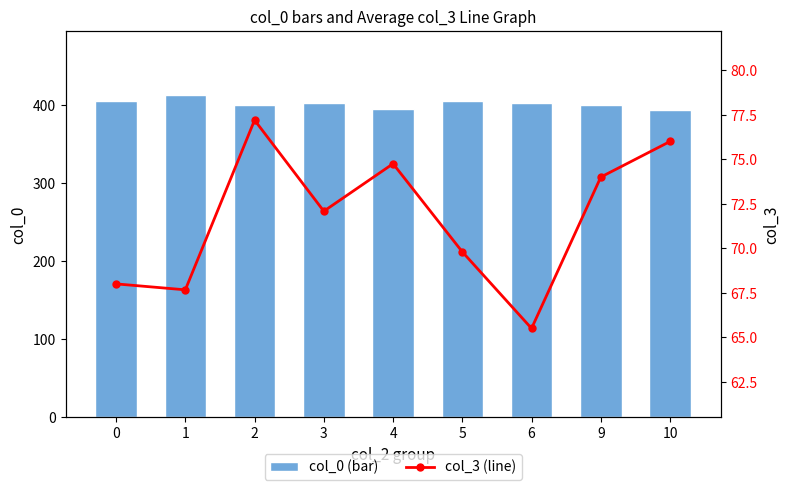

How many data points in col_3 (line) are less than 72?

4